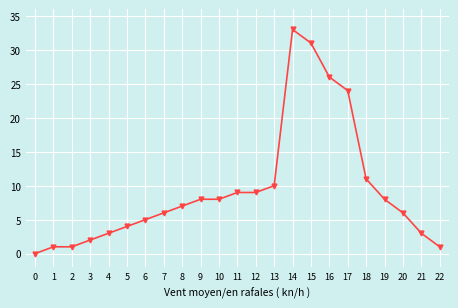

Which label corresponds to the largest value in the chart?

14